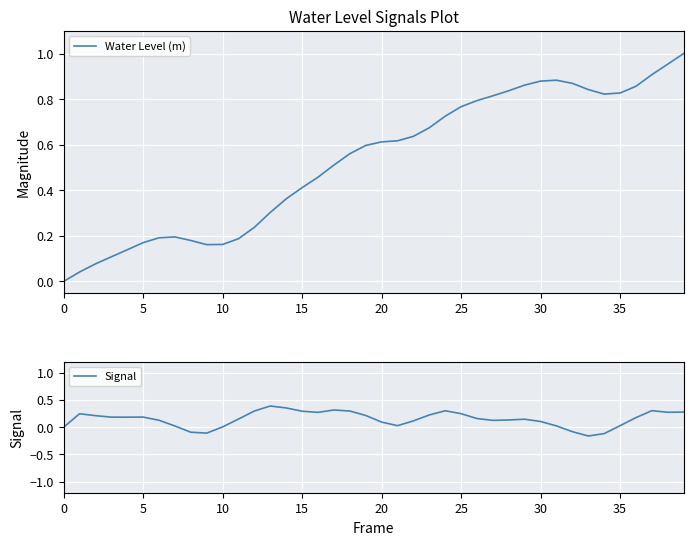

The Signal series shows 0.4 at 25. True or false?

False